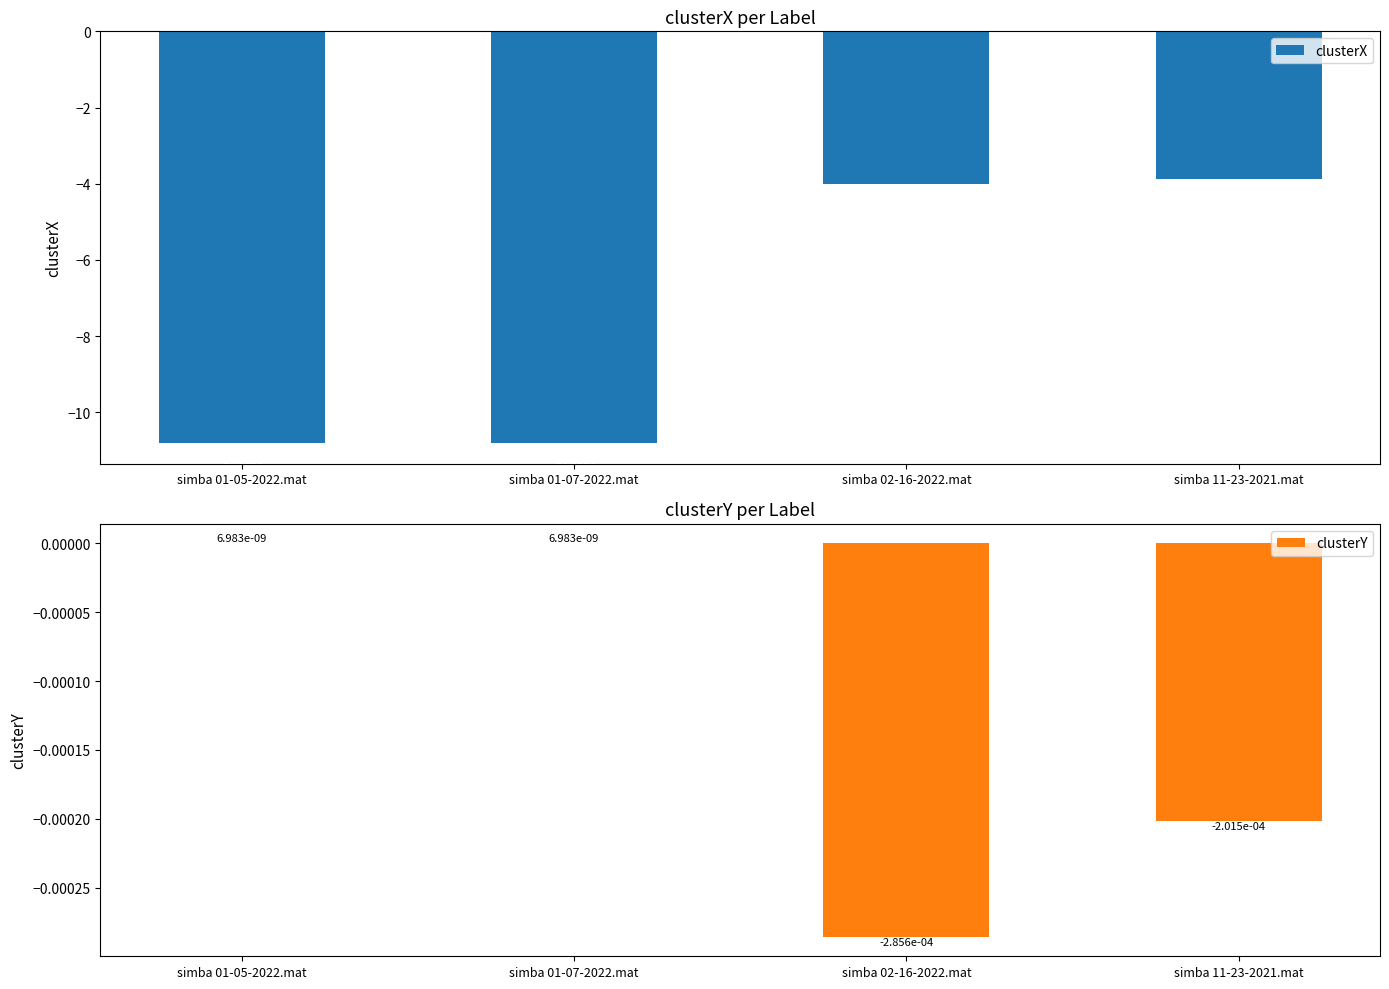

Reading left to right, extract all data points from this chart.

clusterX: -10.8	-10.8	-4.0	-3.9
clusterY: 0.0	0.0	-0.0	-0.0